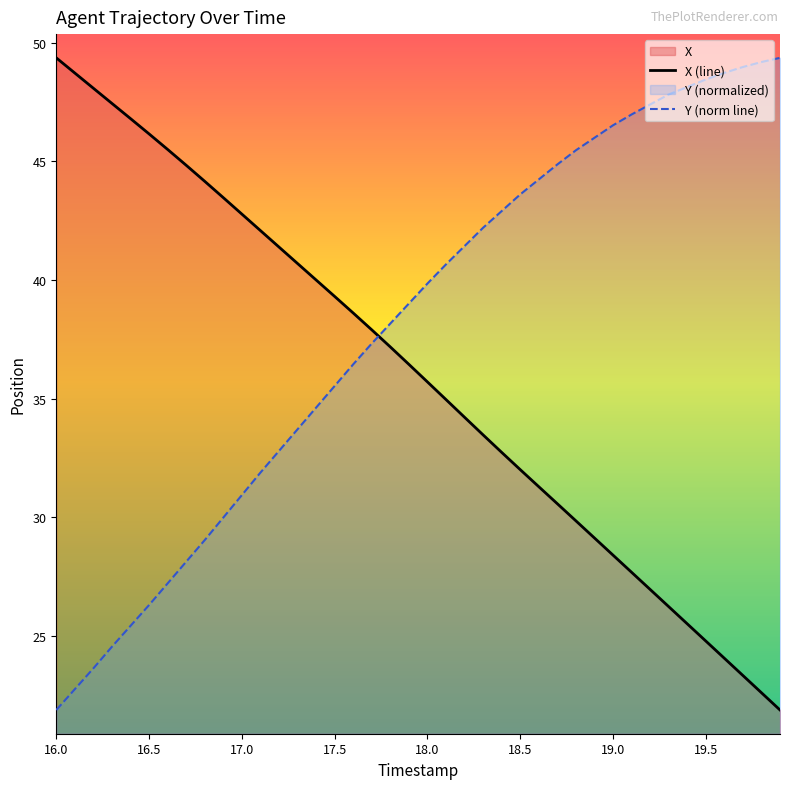

True or false: X (line) and Y (norm line) cross at least once.

True